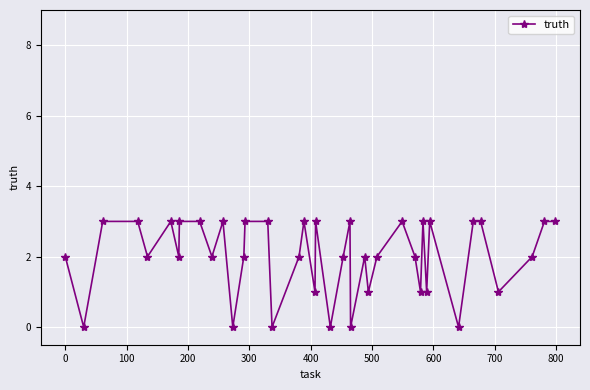

What is the difference between the maximum and minimum values?

3